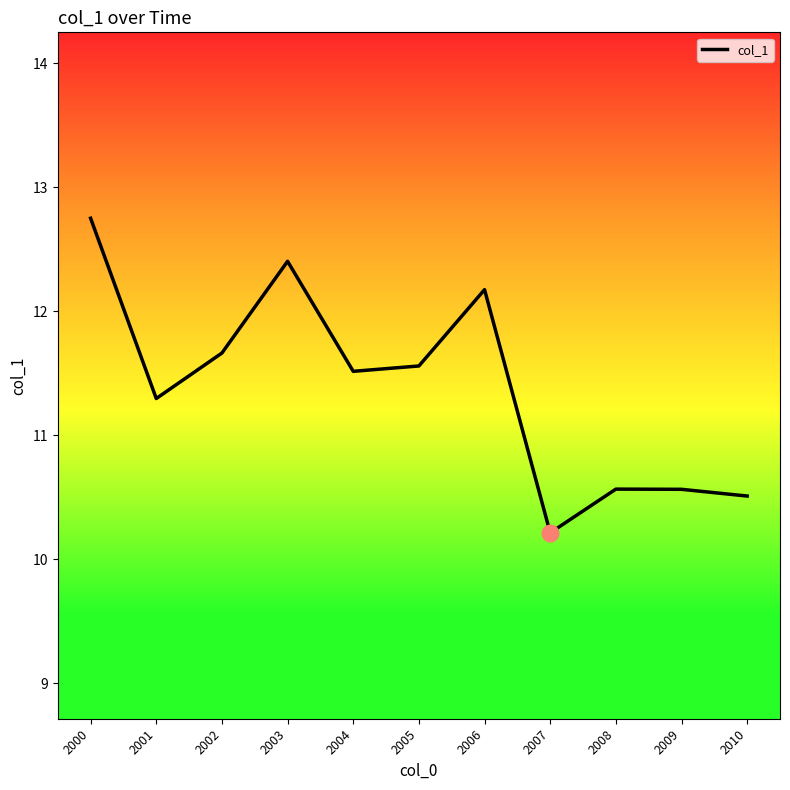

What is the minimum value shown in the chart?

10.2